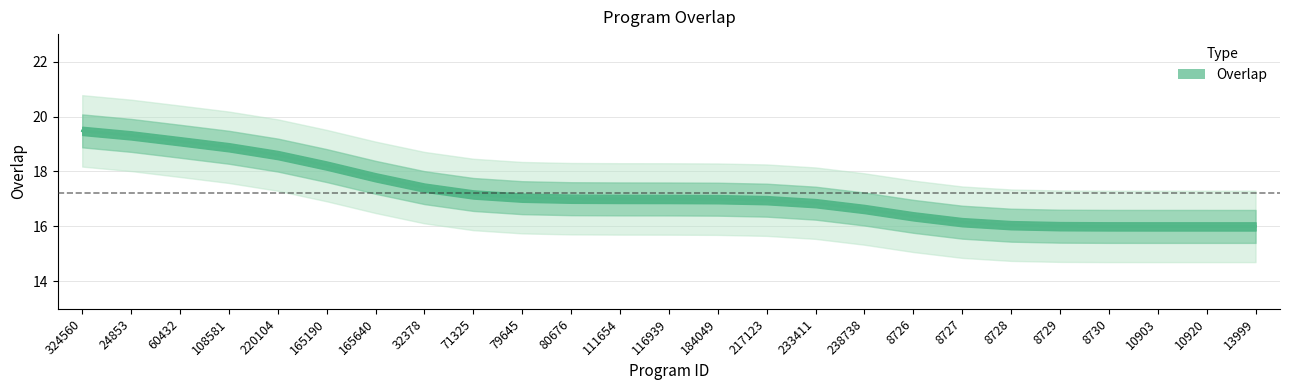

What is the label of the 20th point from the right?

165190